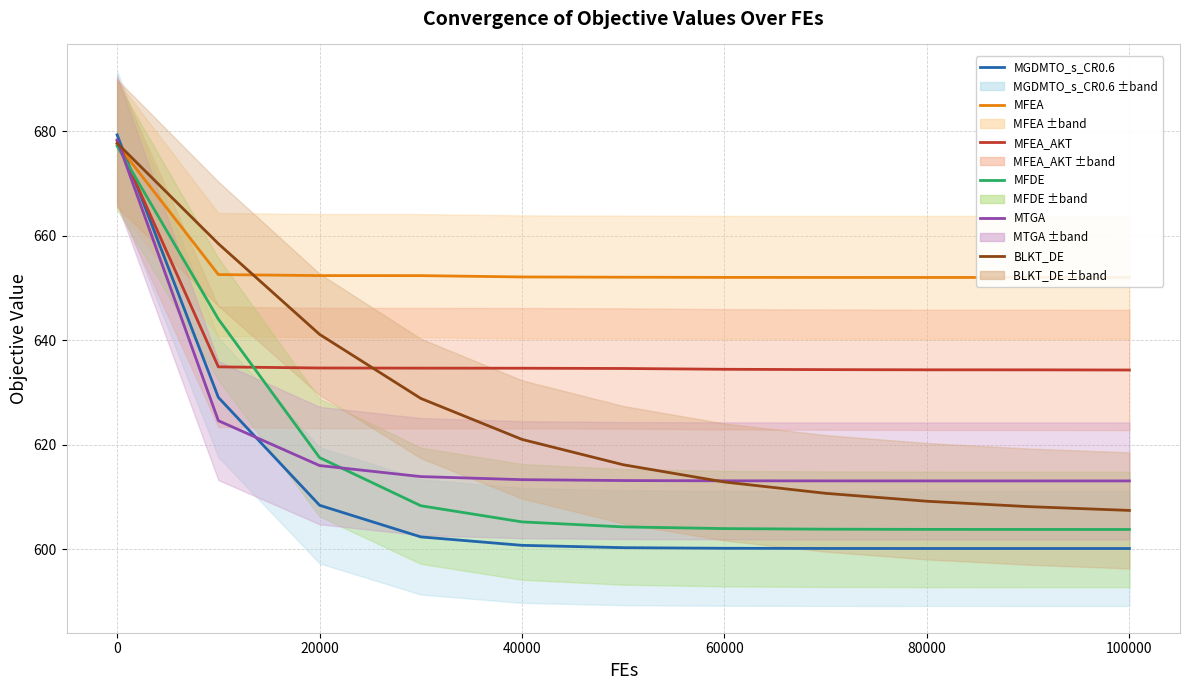

Count the number of data series in this chart.

6